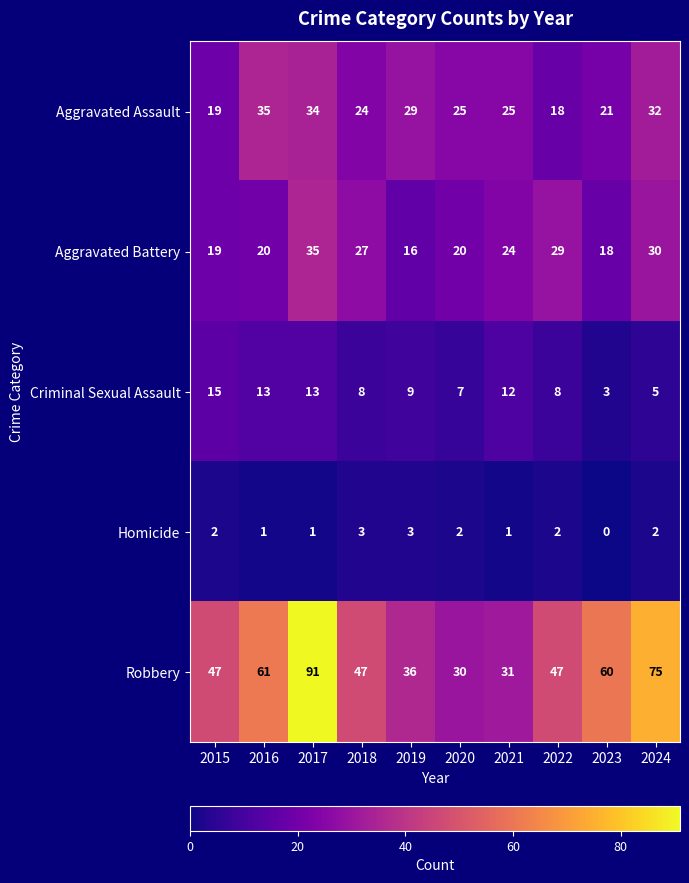

Which series has the widest spread of values?

Robbery